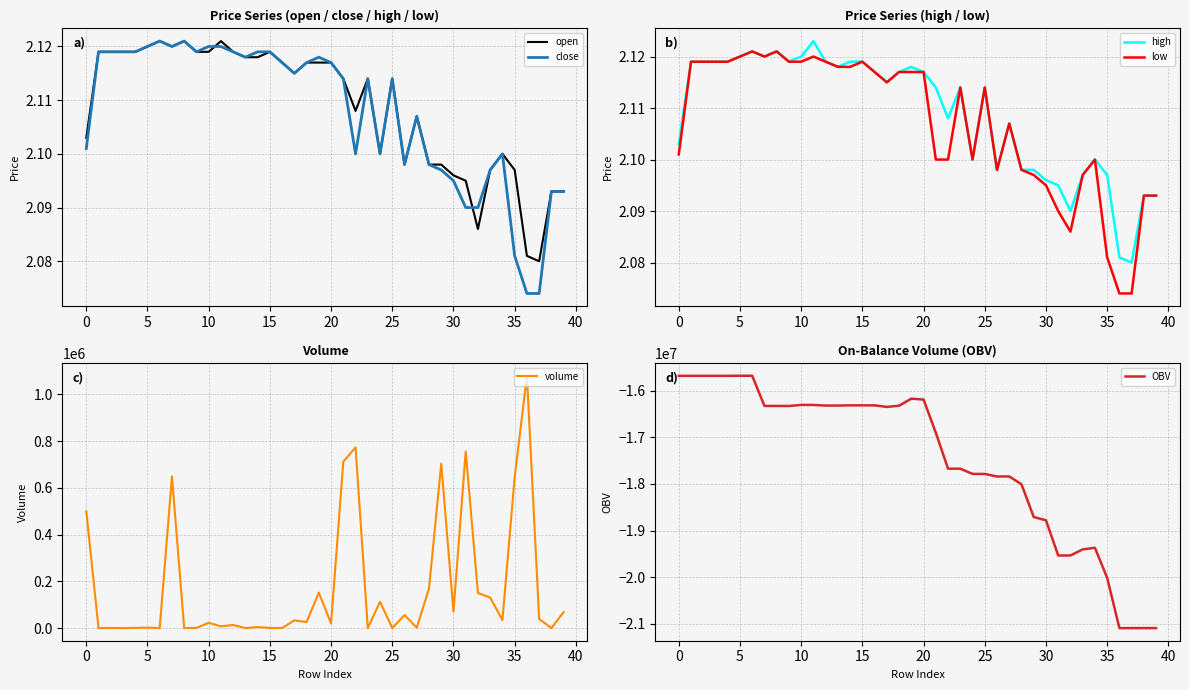

What is the maximum value for OBV?

-15675133.1